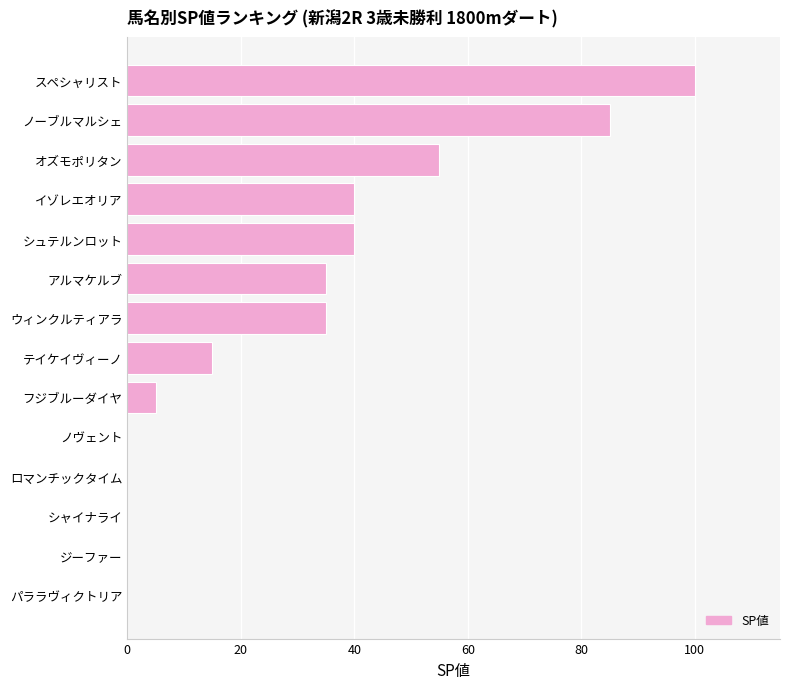

What is the maximum value shown in the chart?

100